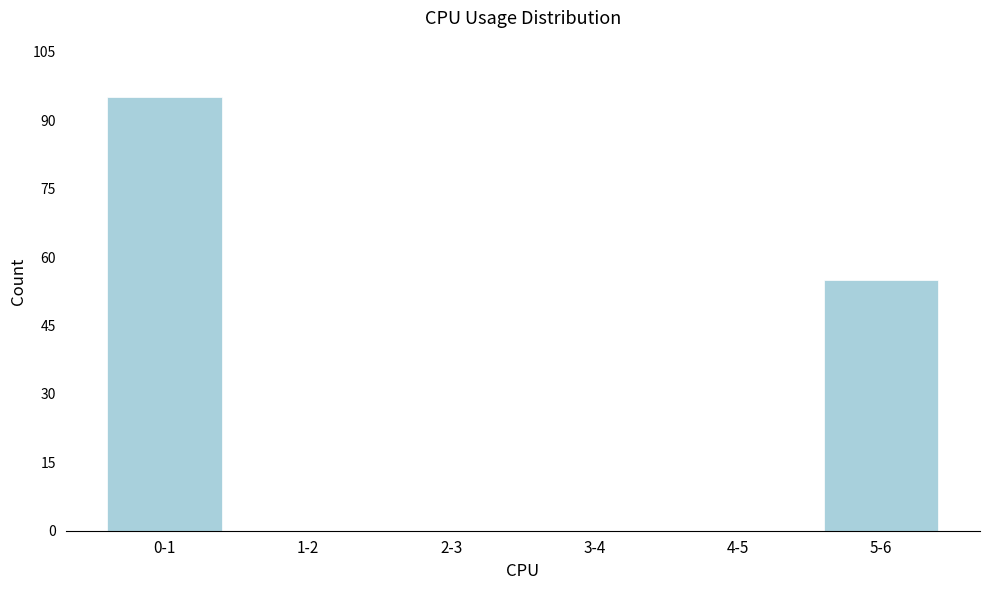

Reading right to left, transcribe all the data shown in this chart.

5-6=55	4-5=0	3-4=0	2-3=0	1-2=0	0-1=95